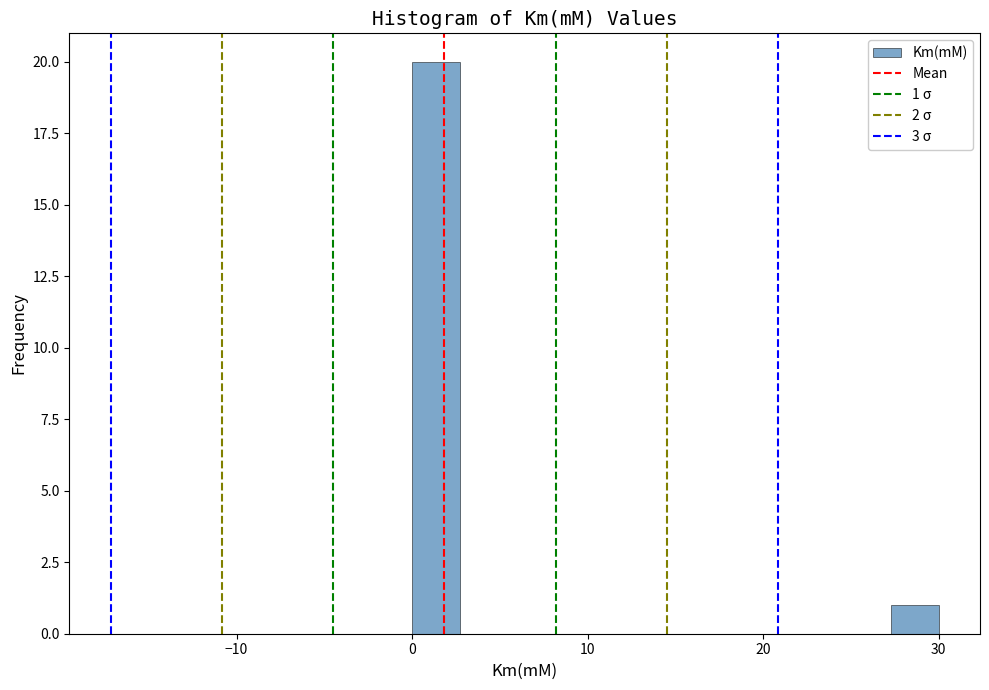

Around what value on the x-axis is the tallest bar? Give the approximate position of its centre, as read against the axis.

1